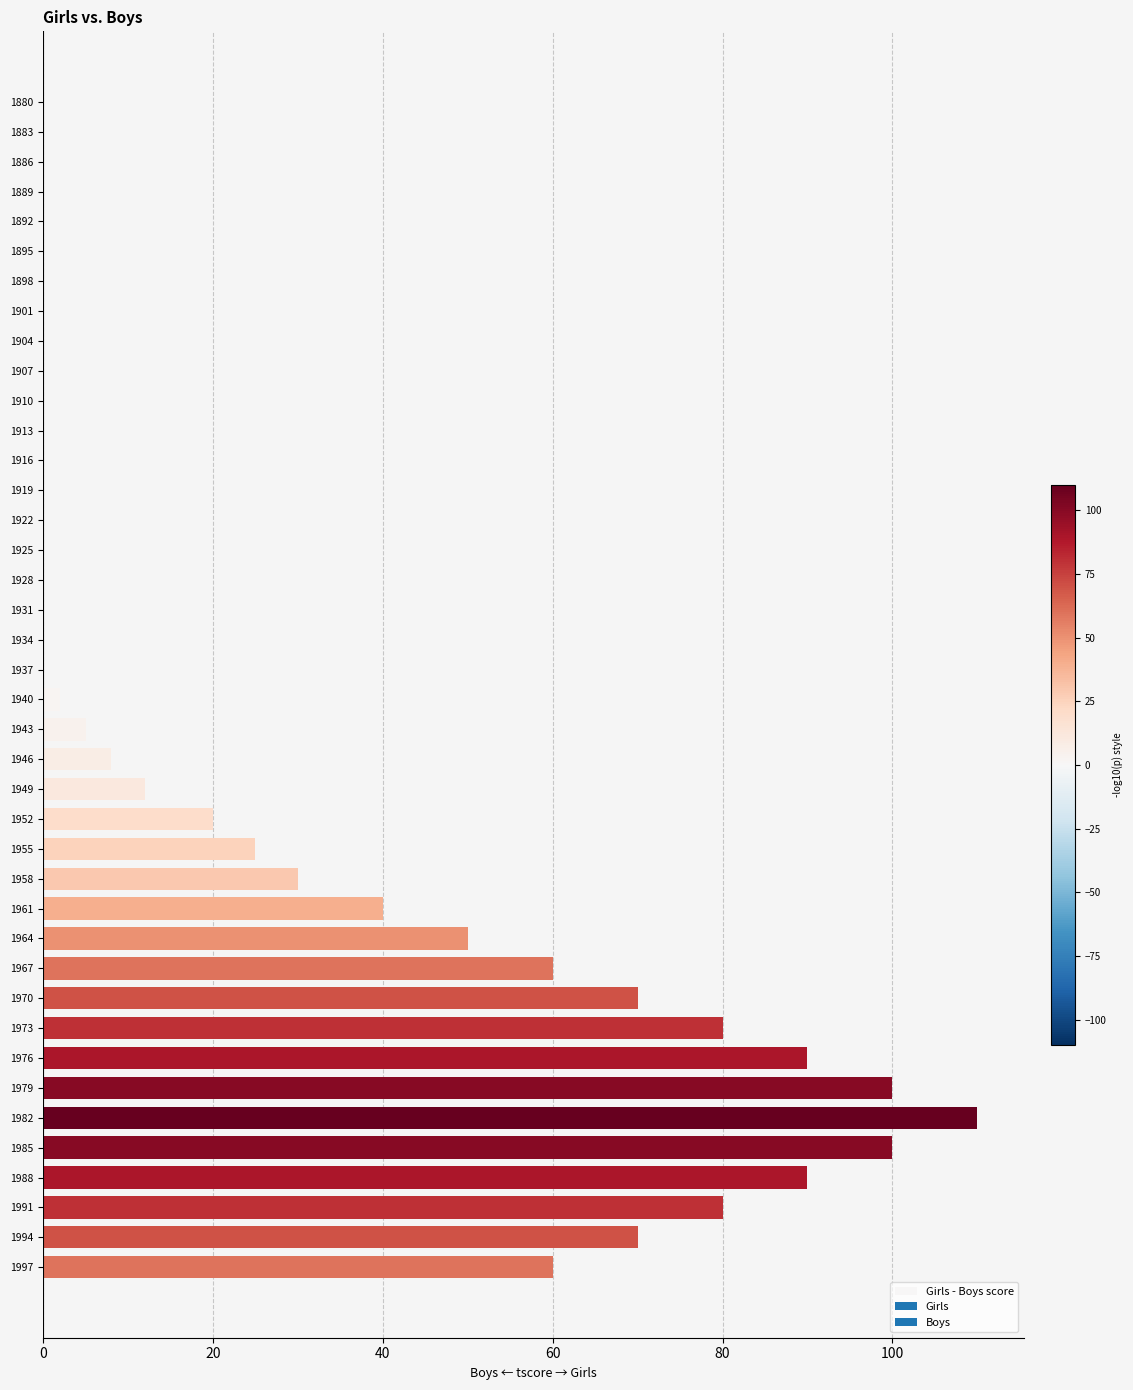

True or false: the data shows 90 at 1976.

True